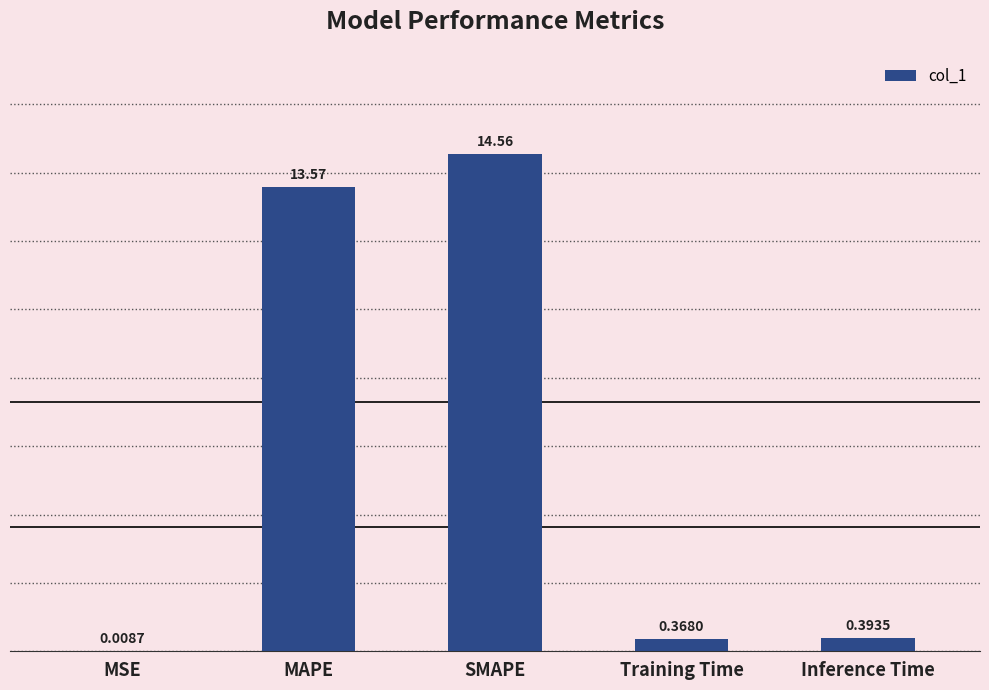

Where is the data nearest to the value 7?

MAPE